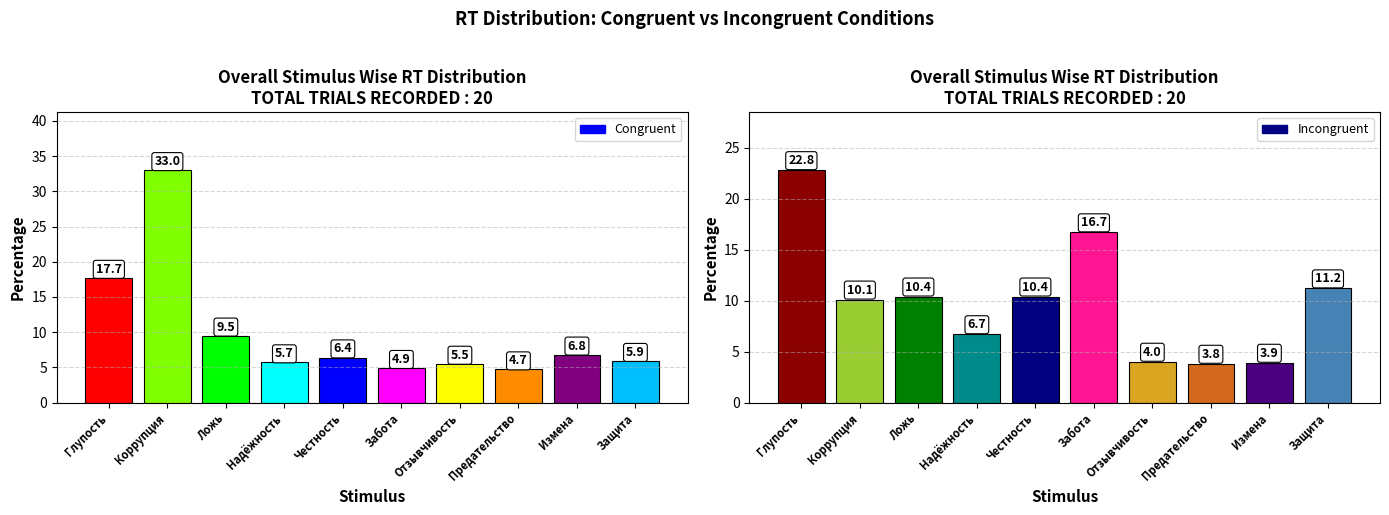

At which label does Incongruent first exceed 10?

Глупость